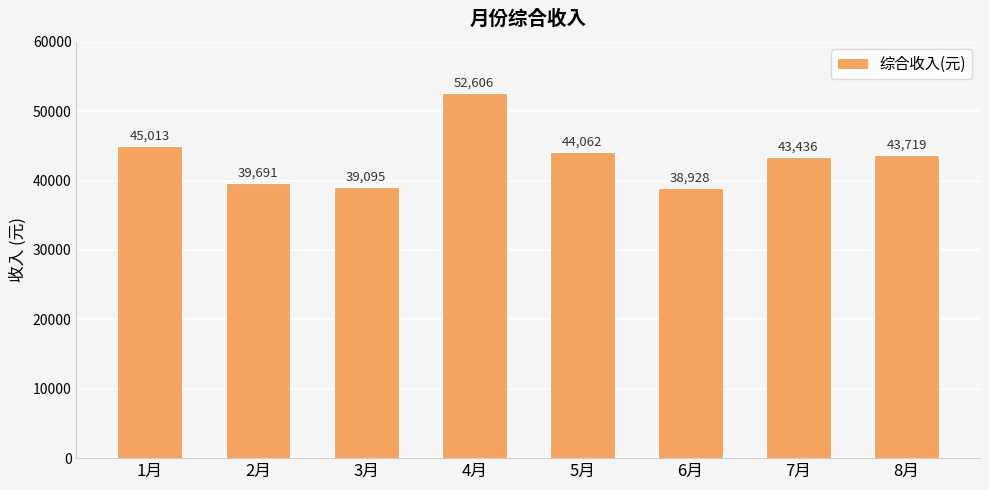

At which label is the value closest to 45767?

1月